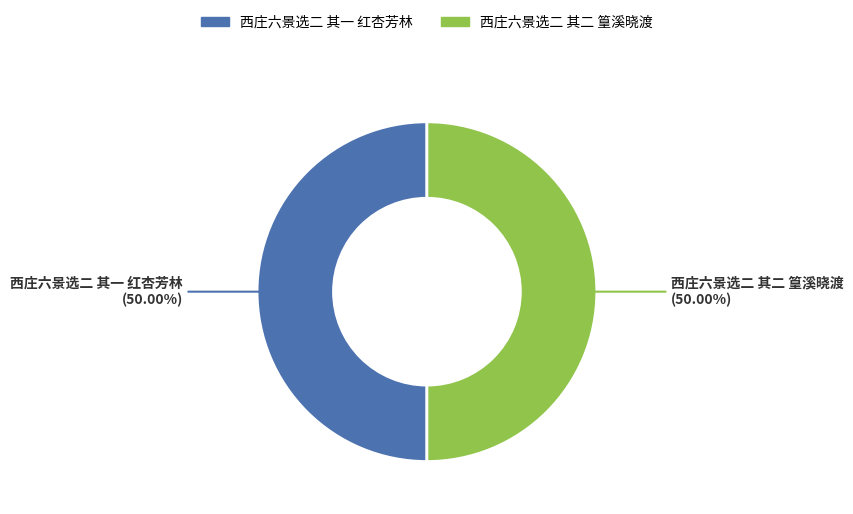

To the nearest percent, what portion does 西庄六景选二 其一 红杏芳林 represent?

50%